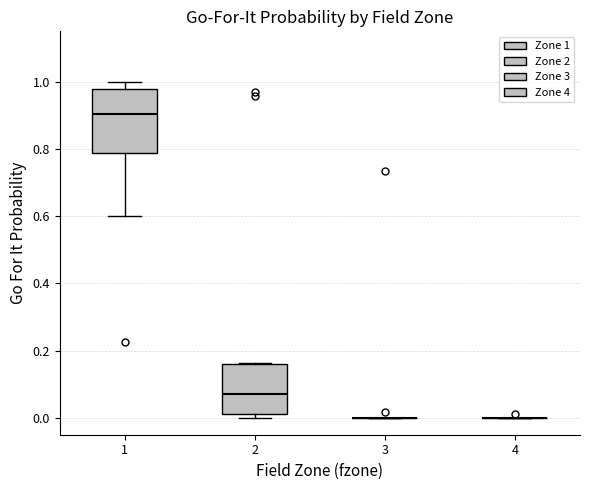

Reading left to right, transcribe this box plot: for each box, give where its median line is, the range the box spans, and where its two whiskers end, as read against the y-axis. The values are not printed on the chart, so give them approximately, as read against the axis.

1: median 0.90, box 0.78 to 0.98, whiskers 0.60 to 1.00
2: median 0.08, box 0.02 to 0.16, whiskers 0.00 to 0.16
3: box collapsed to a line at 0.00, whiskers 0.00 to 0.00
4: box collapsed to a line at 0.00, whiskers 0.00 to 0.00